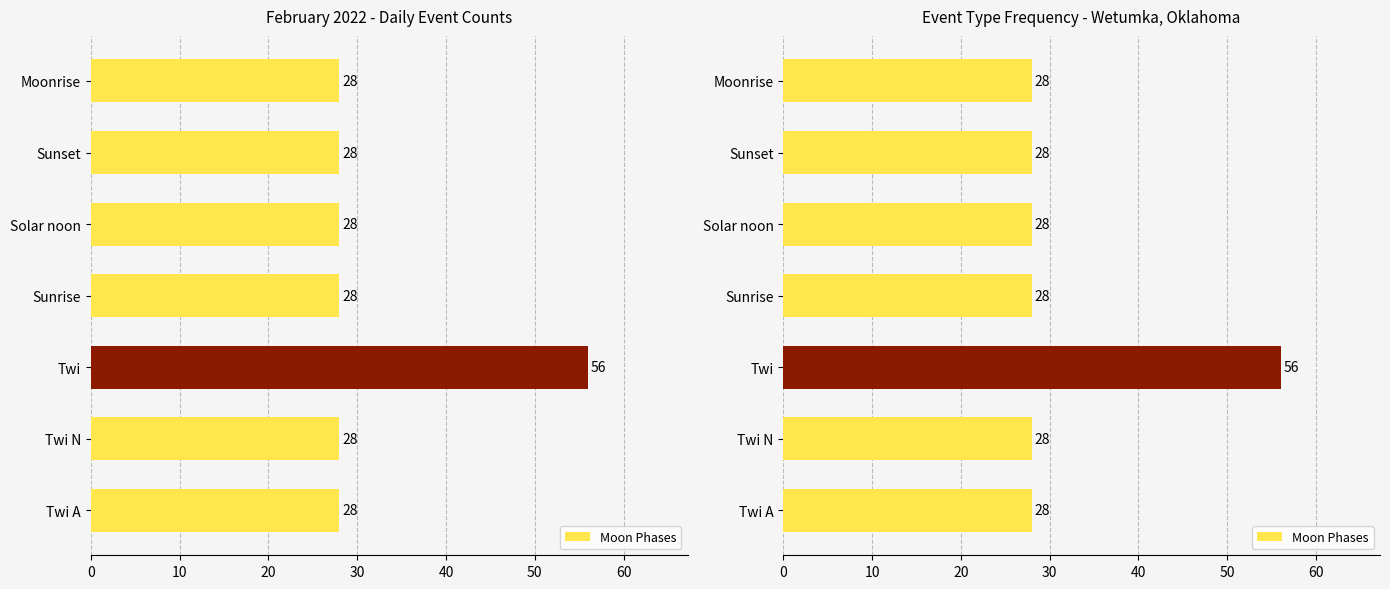

What is the value of the 3rd bar from the left?

56